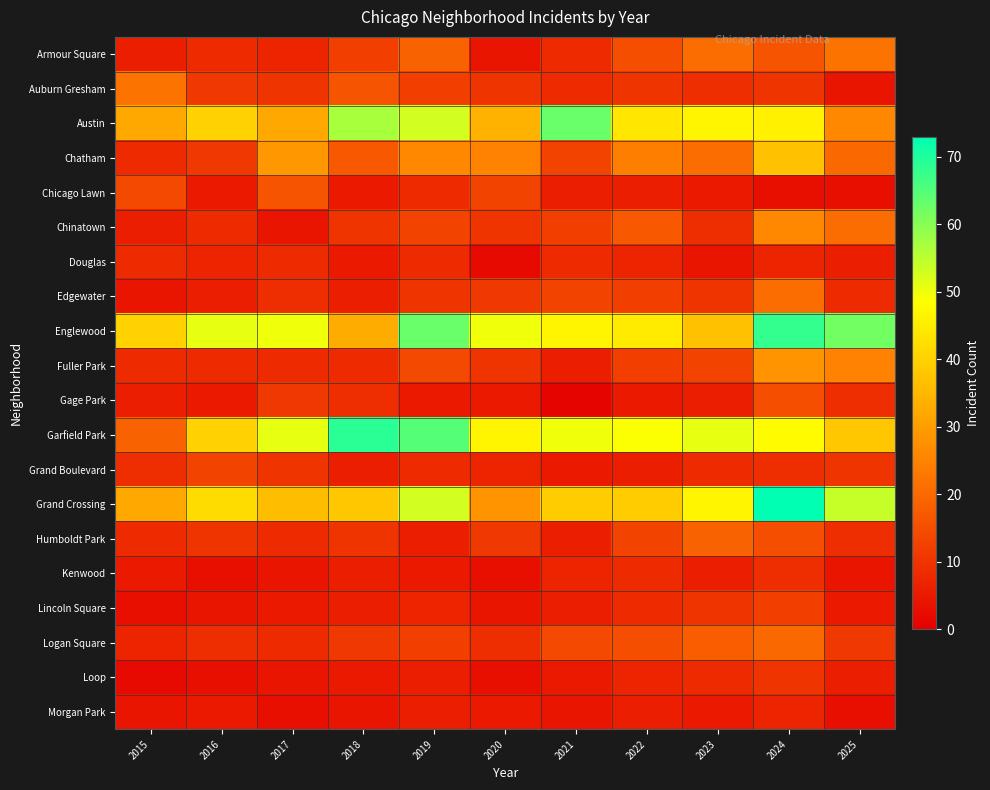

At which category is the sum across all series the highest?

2024